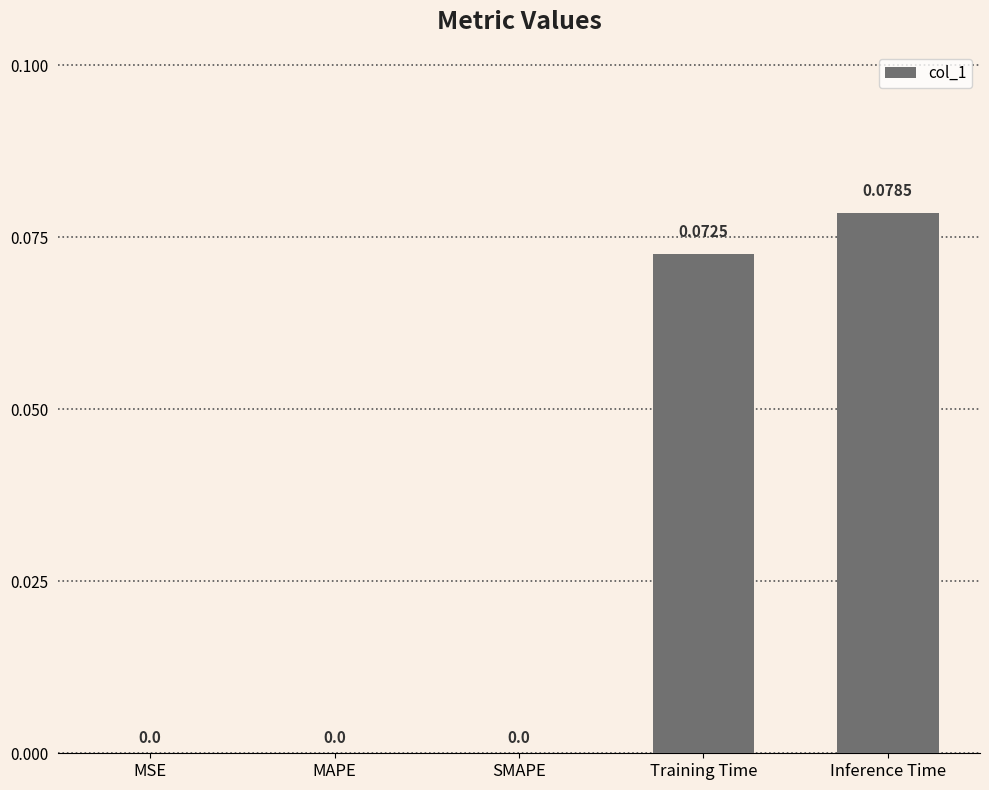

Count the number of categories in the chart.

5